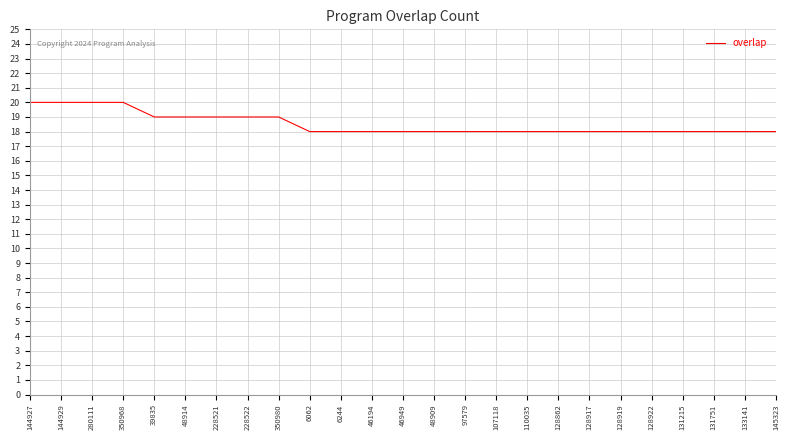

What is the difference between the values at 131215 and 350980?

1